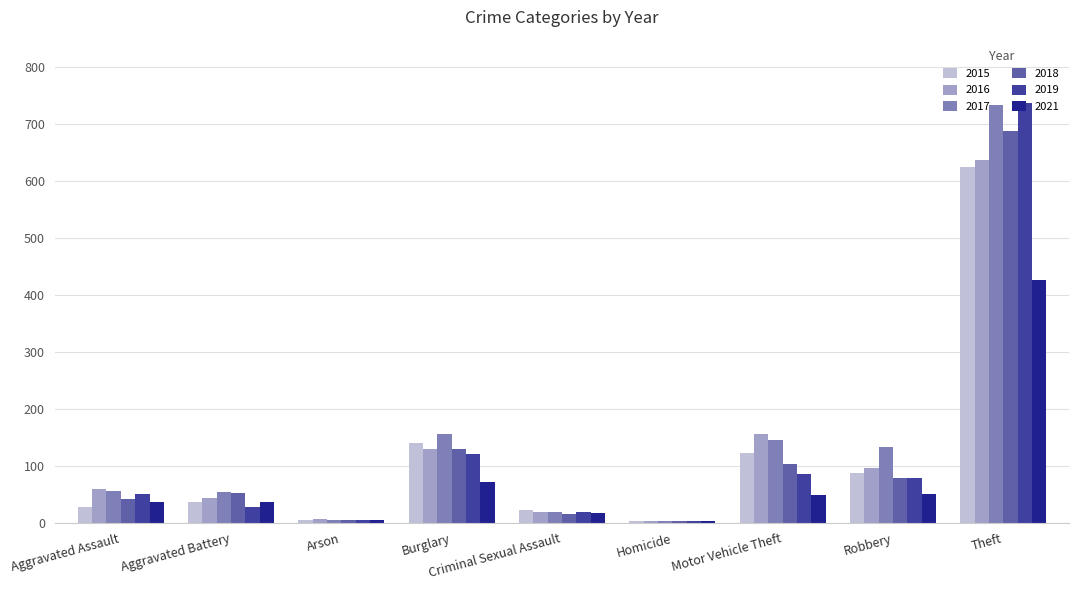

Is it true that 2016 equals 96 at Robbery?

True